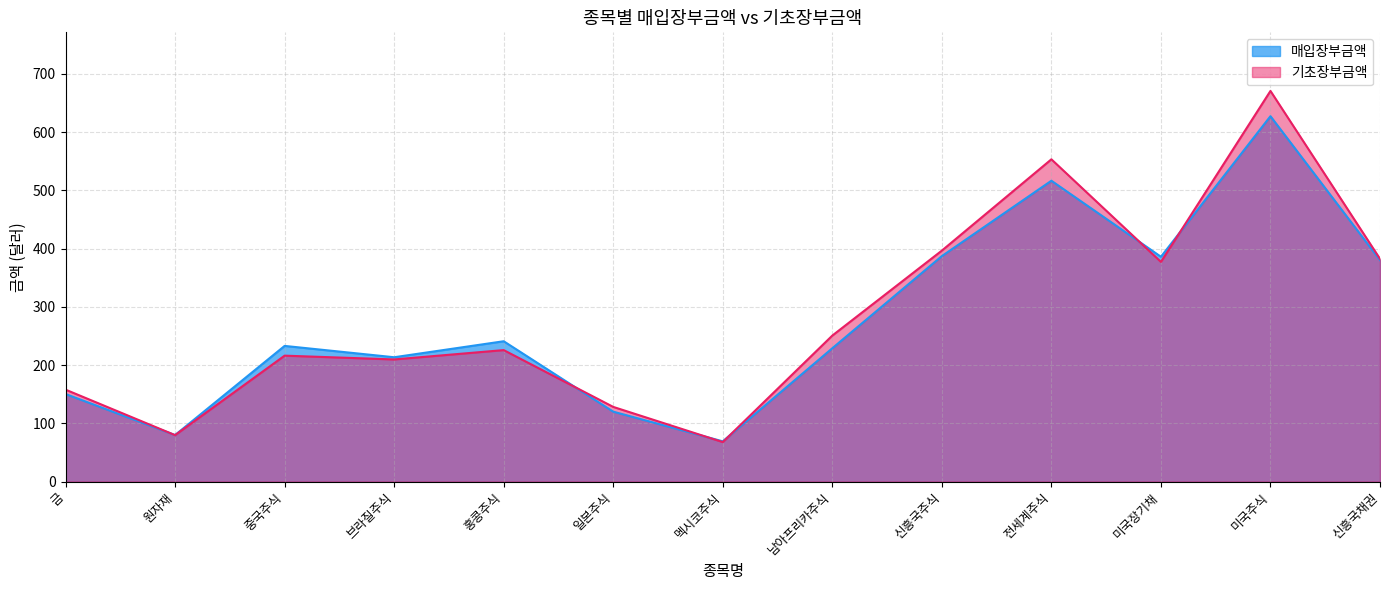

What is the label of the 11th point from the left?

미국장기채